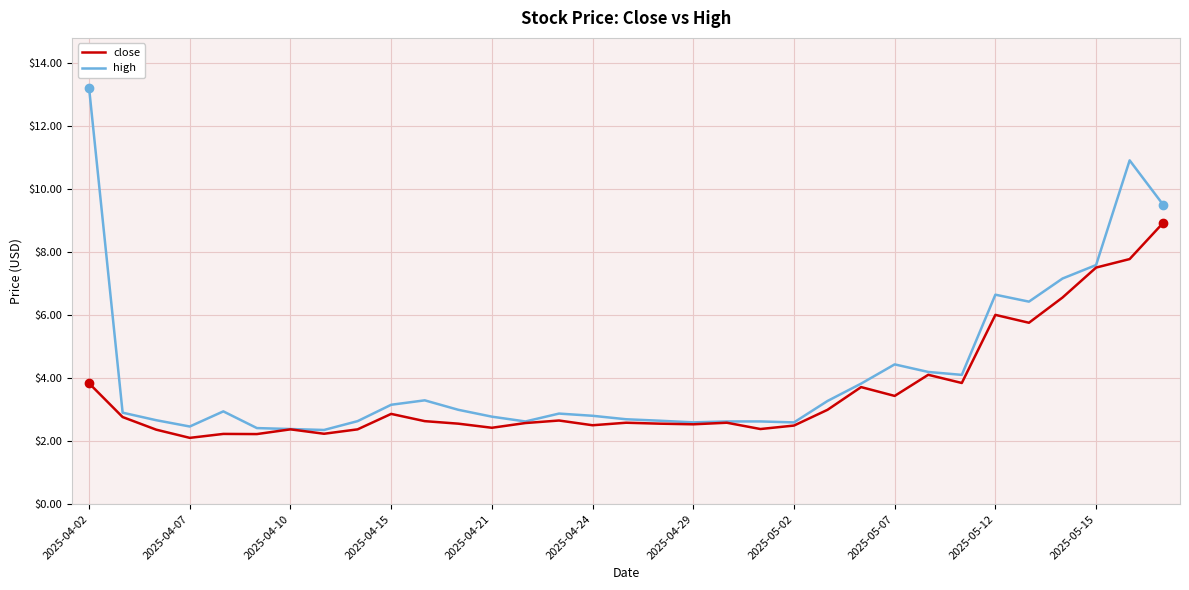

Is this an area chart (filled region under the line)?

No